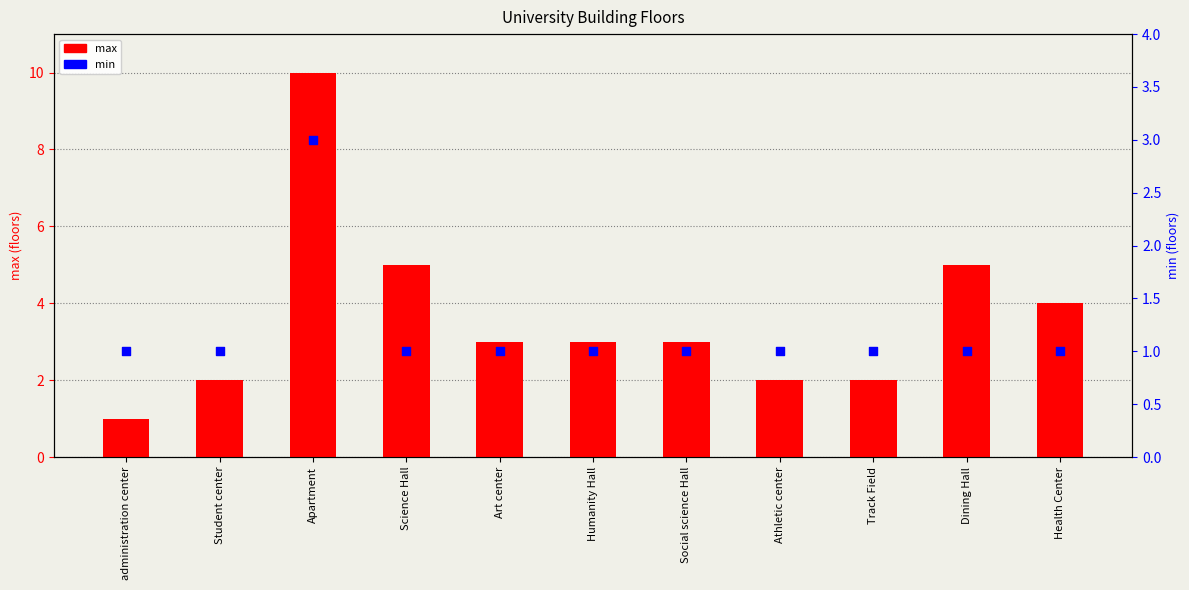

Which series reaches the maximum Y coordinate?

max